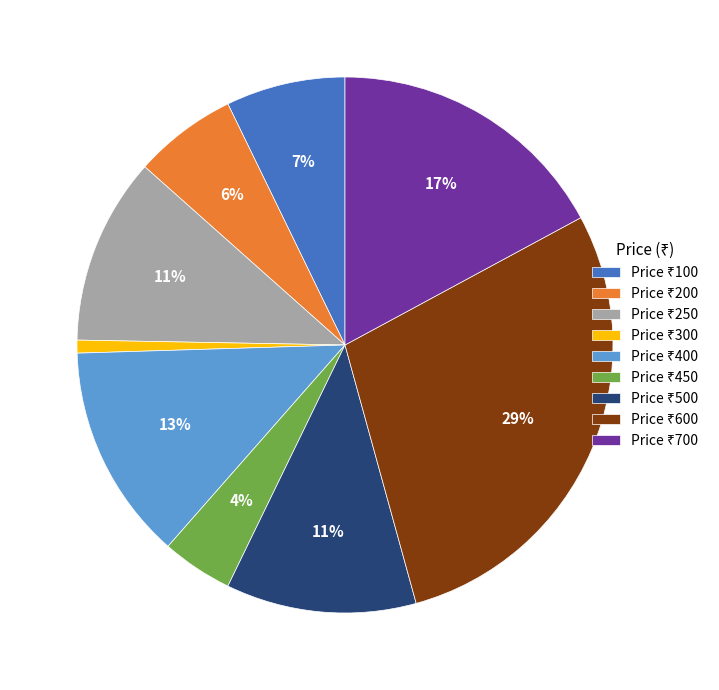

Is there any slice that represents more than half of the pie?

No